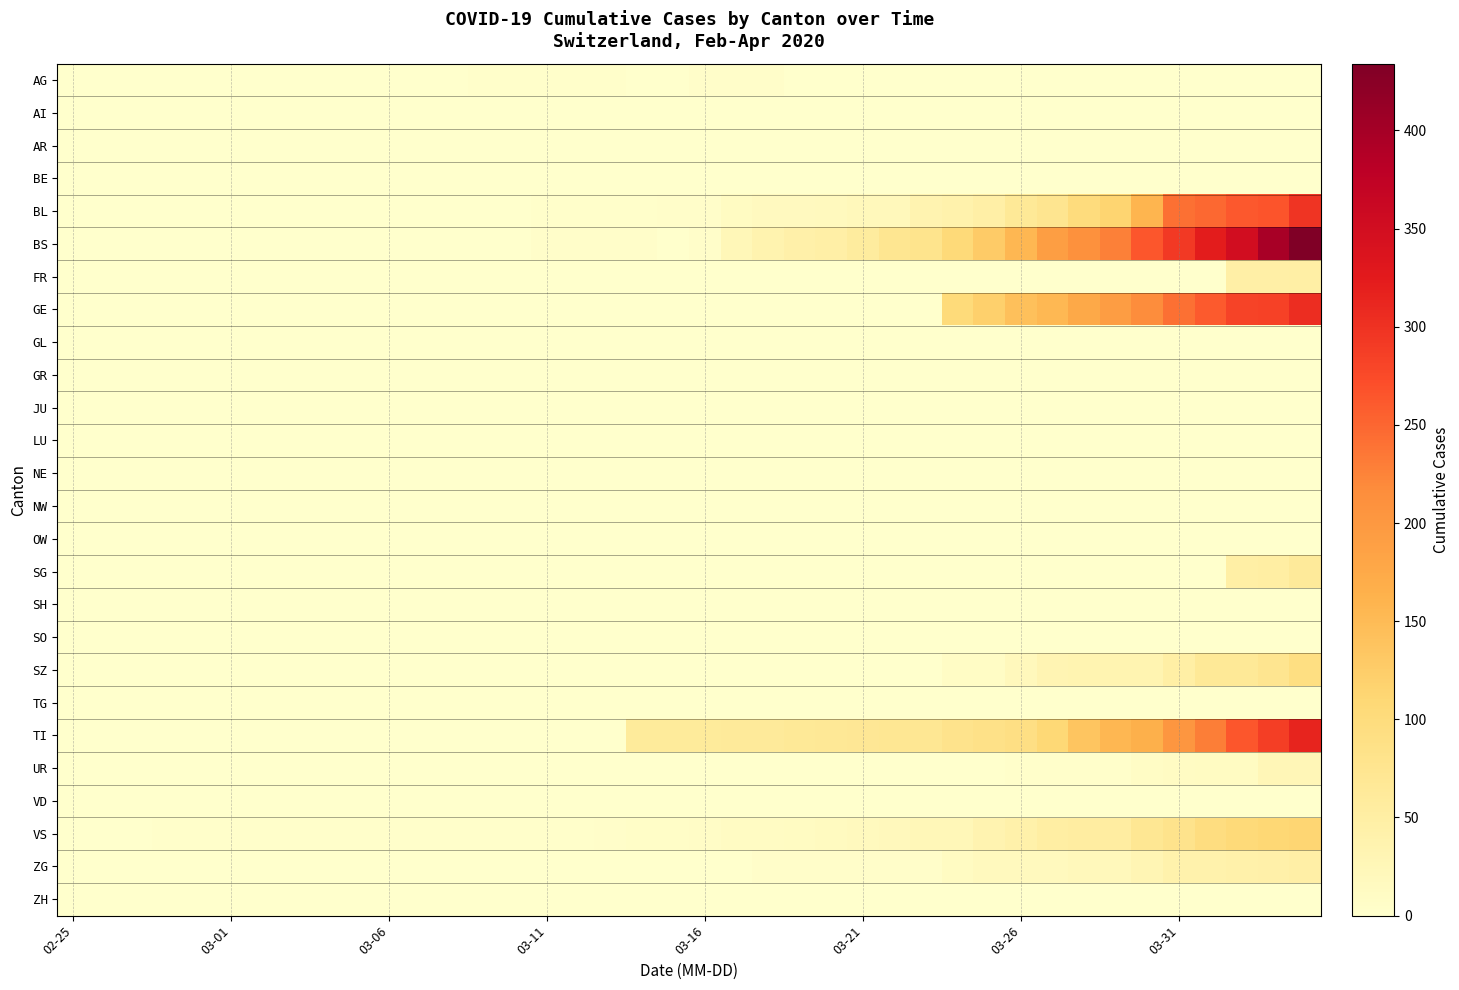

At which category is the sum across all series the highest?

39